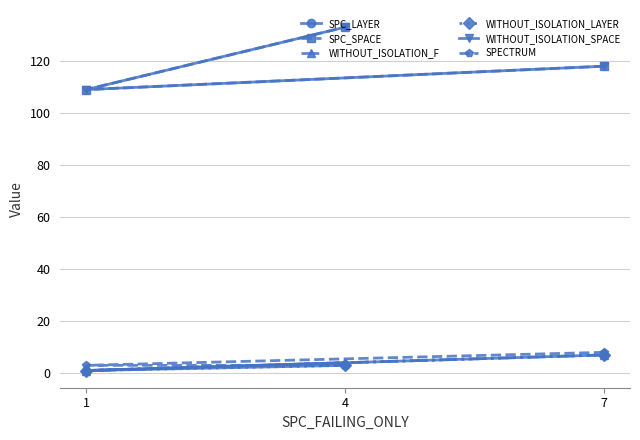

Does the chart display data point markers on the line(s)?

Yes